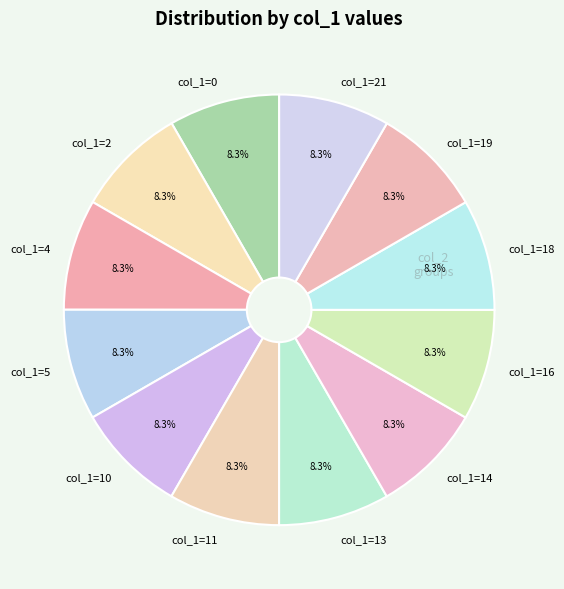

How many slices are in this pie chart?

12